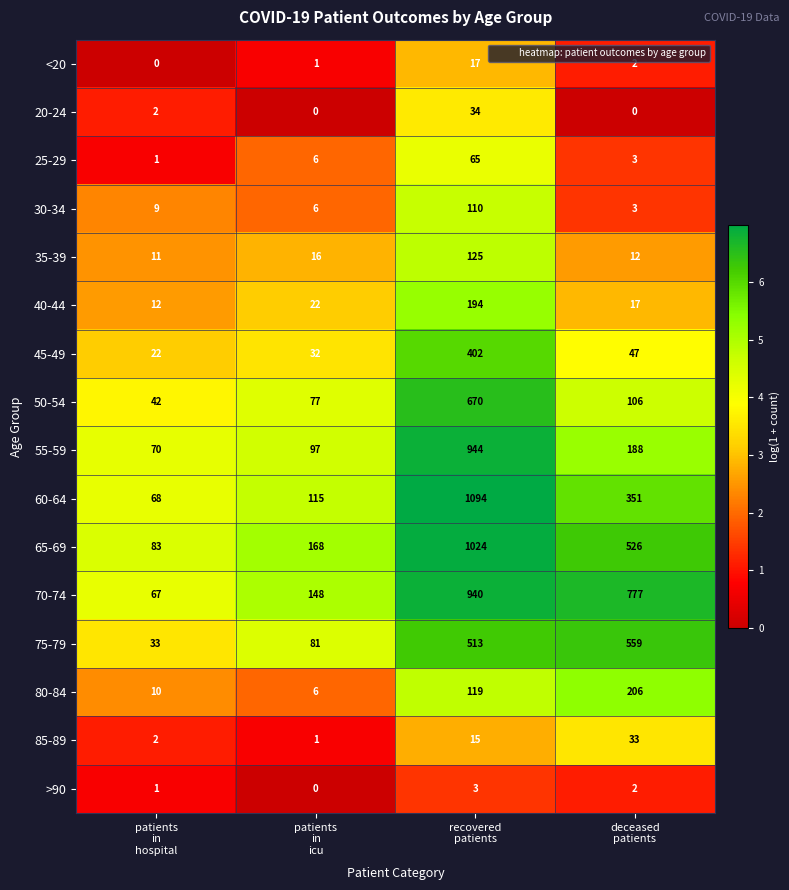

What is the maximum value for 80-84?

206